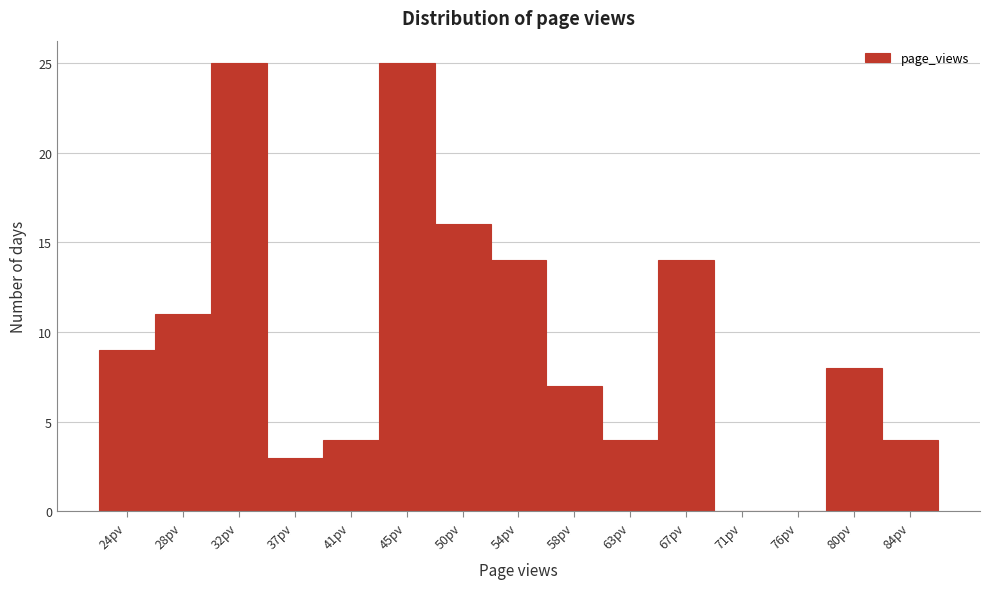

Reading left to right, list all the values displayed in this chart.

24pv=9	28pv=11	32pv=25	37pv=3	41pv=4	45pv=25	50pv=16	54pv=14	58pv=7	63pv=4	67pv=14	71pv=0	76pv=0	80pv=8	84pv=4